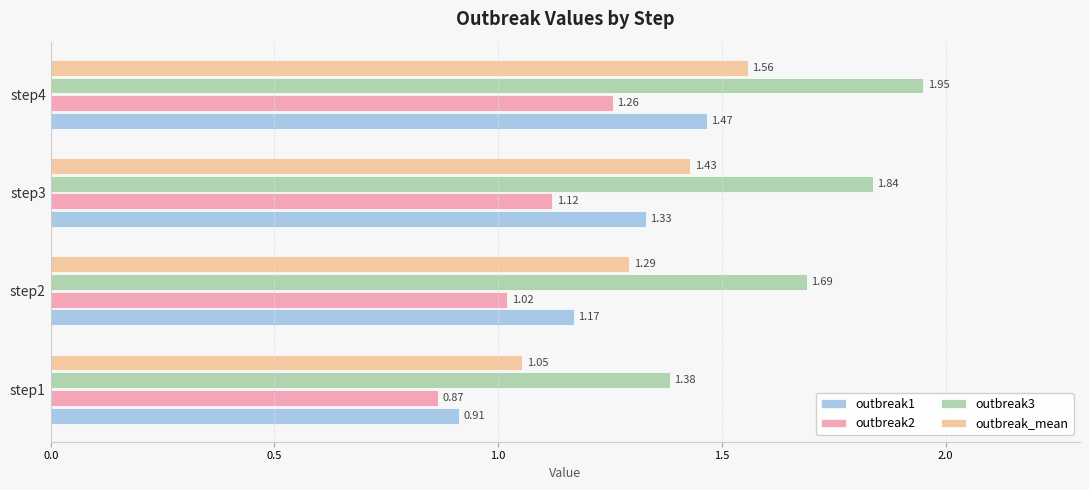

At which category is the sum across all series the highest?

step4